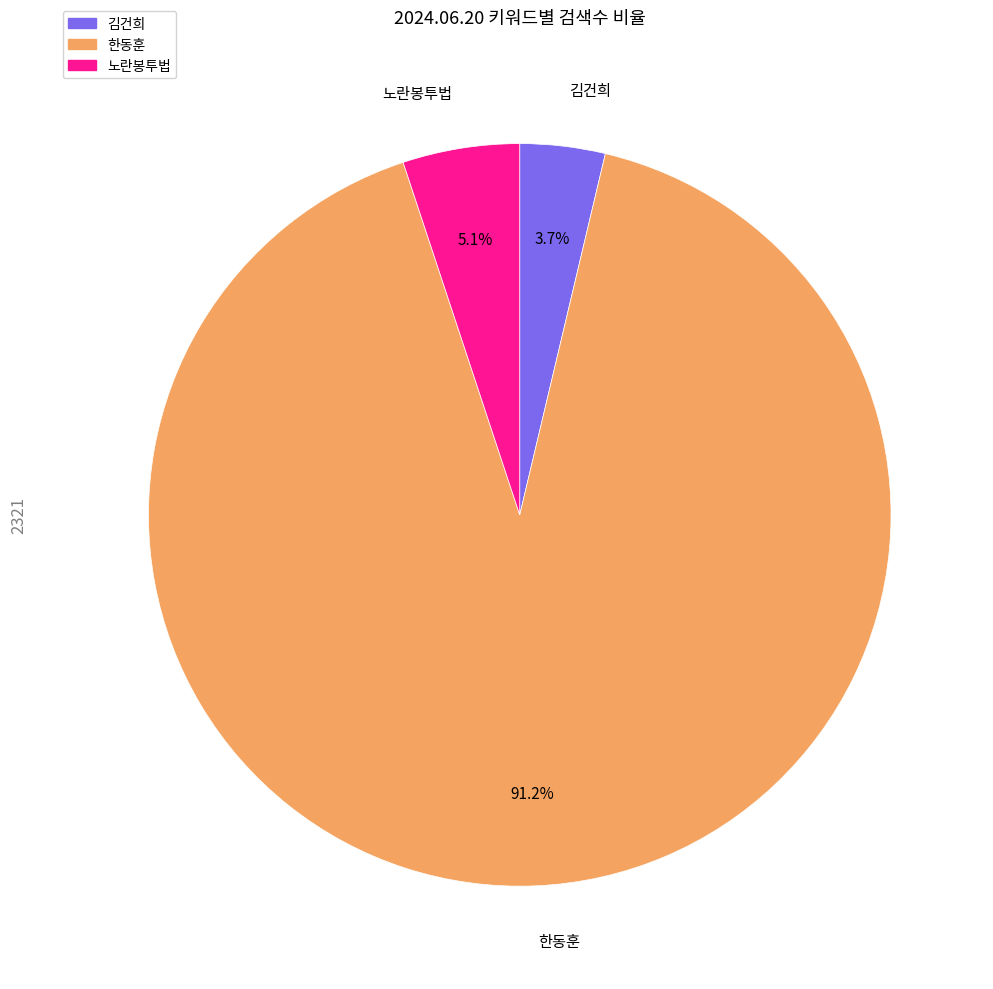

Which category has the smallest portion of the pie?

김건희